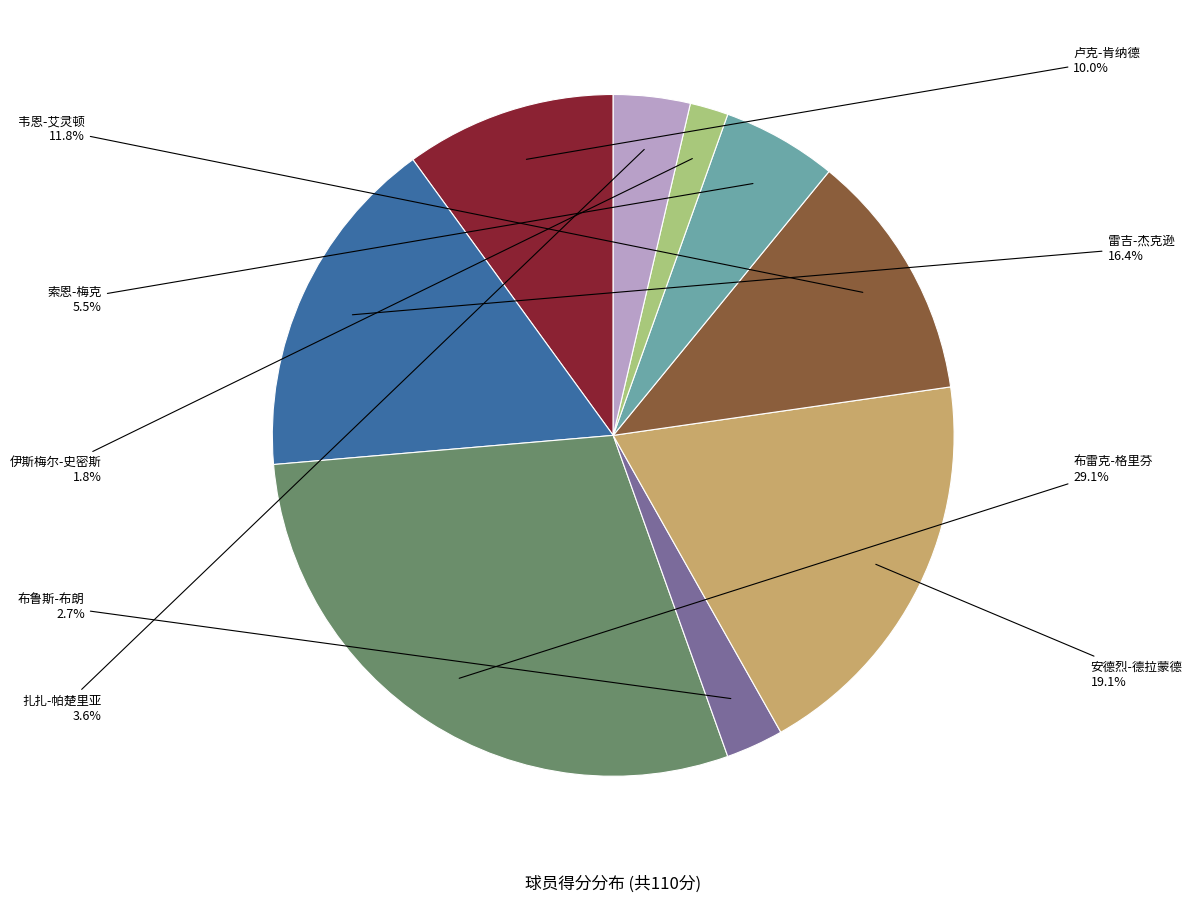

Is there any slice that represents more than half of the pie?

No